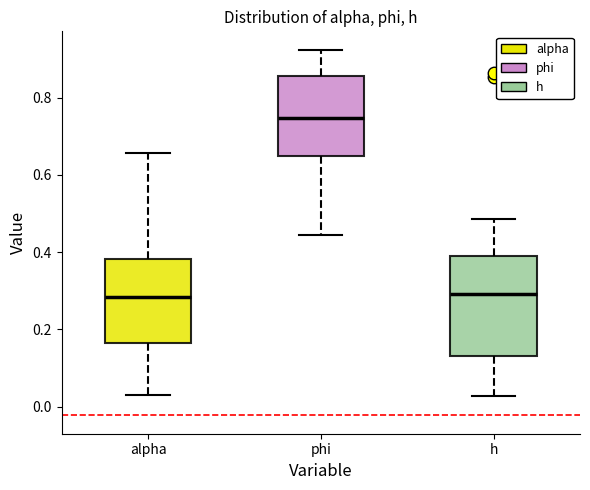

Which box is the tallest, from its lower edge to its upper edge?

h